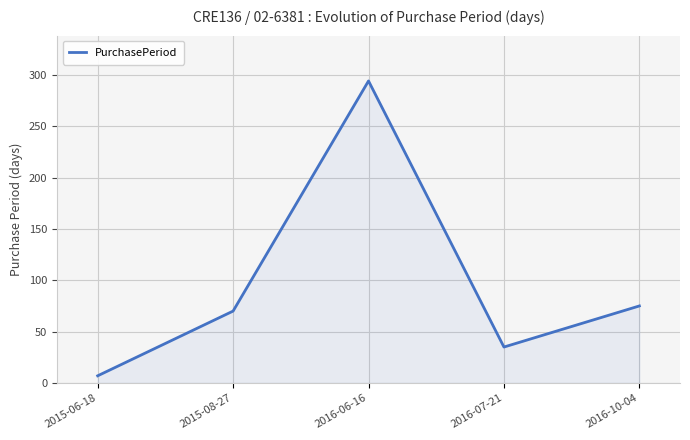

Where is the data nearest to the value 150?

2016-10-04